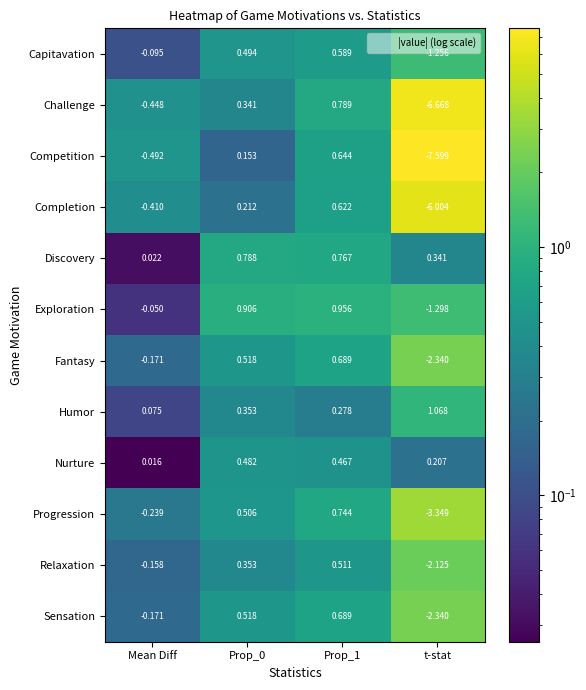

Where is Challenge nearest to the value -2?

Mean Diff